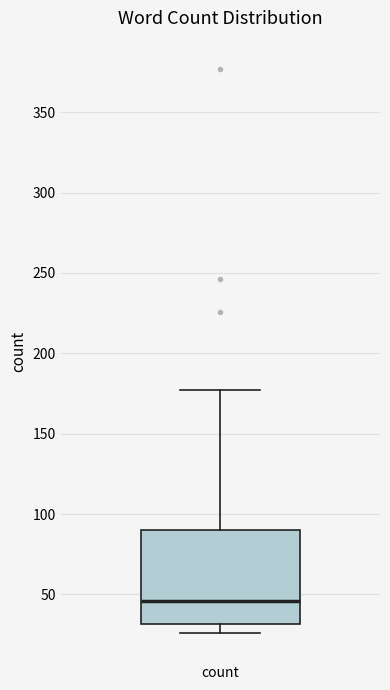

Transcribe this box plot: give where the median line is, the range the box spans, and where the two whiskers end, as read against the y-axis. The values are not printed on the chart, so give them approximately, as read against the axis.

median 45, box 30 to 90, whiskers 25 to 175